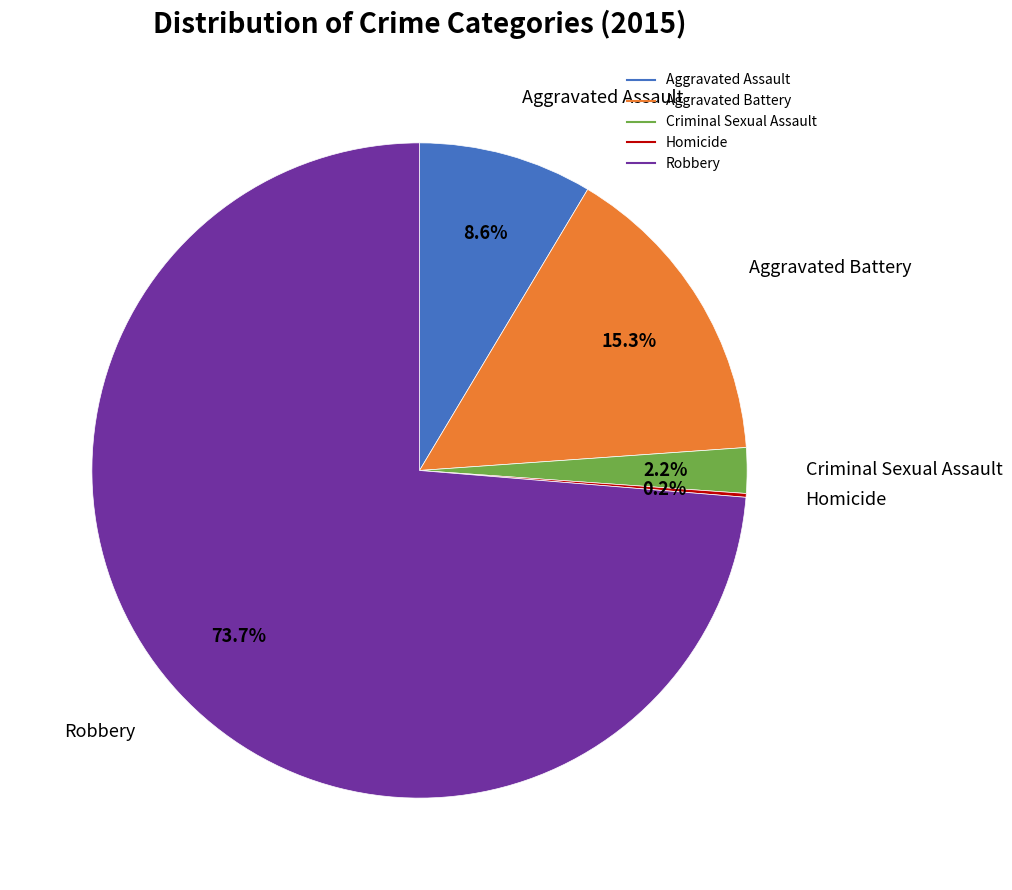

What is the largest slice in the pie chart?

Robbery